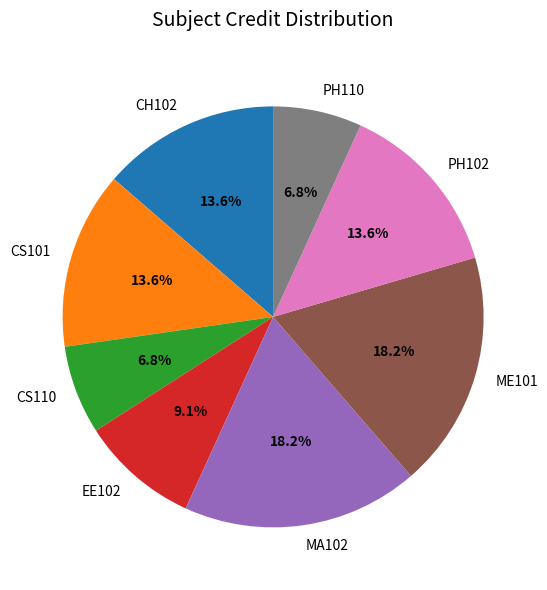

What portion of the pie excludes PH110?

93.2%